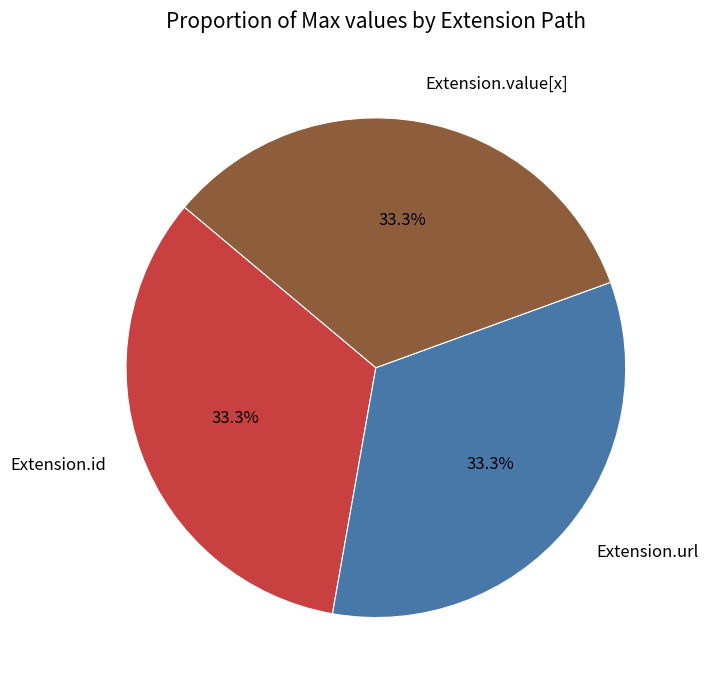

What is the ratio of the value at Extension.id to the value at Extension.value[x]?

1.0